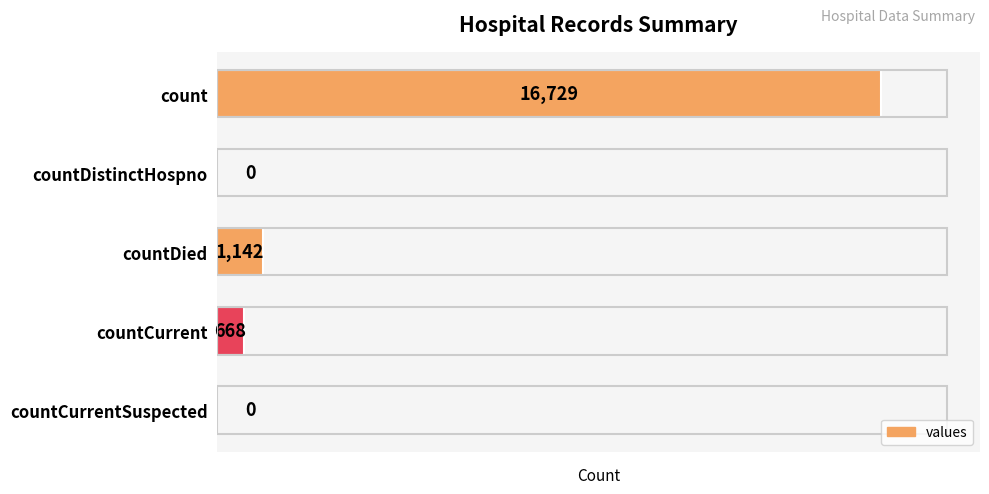

Reading top to bottom, what are all the values shown in this chart?

count=16729	countDistinctHospno=0	countDied=1142	countCurrent=668	countCurrentSuspected=0